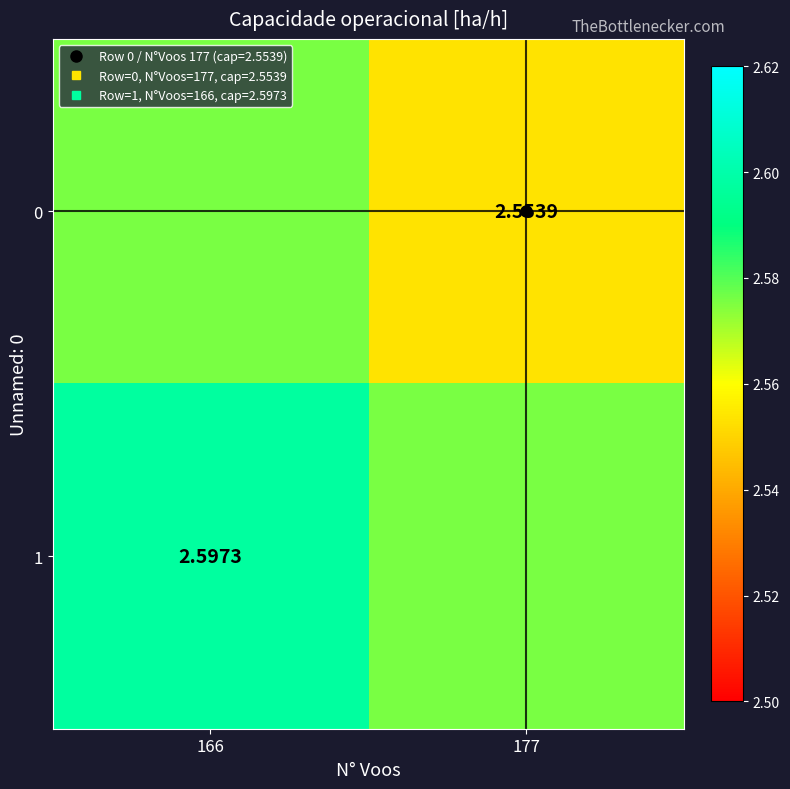

At which category does the chart reach its peak across all series?

166